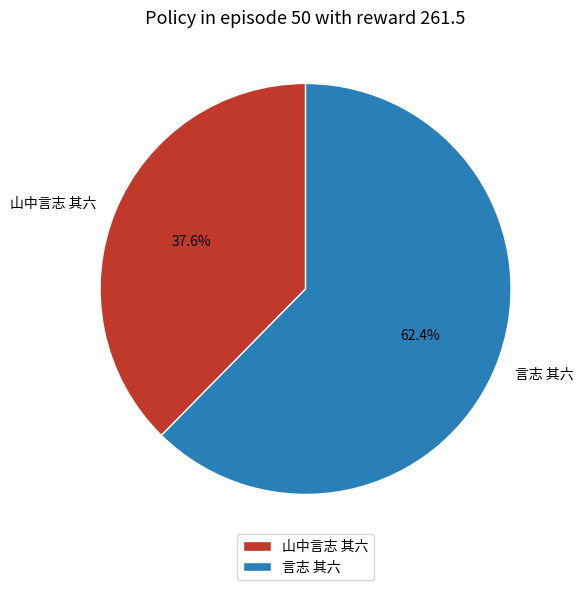

Which slice represents more than half of the pie?

言志 其六